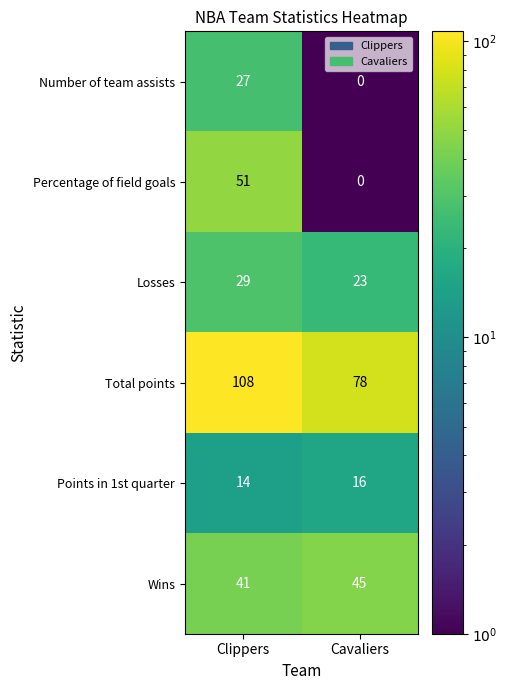

Which series has the largest range (max minus min)?

Percentage of field goals